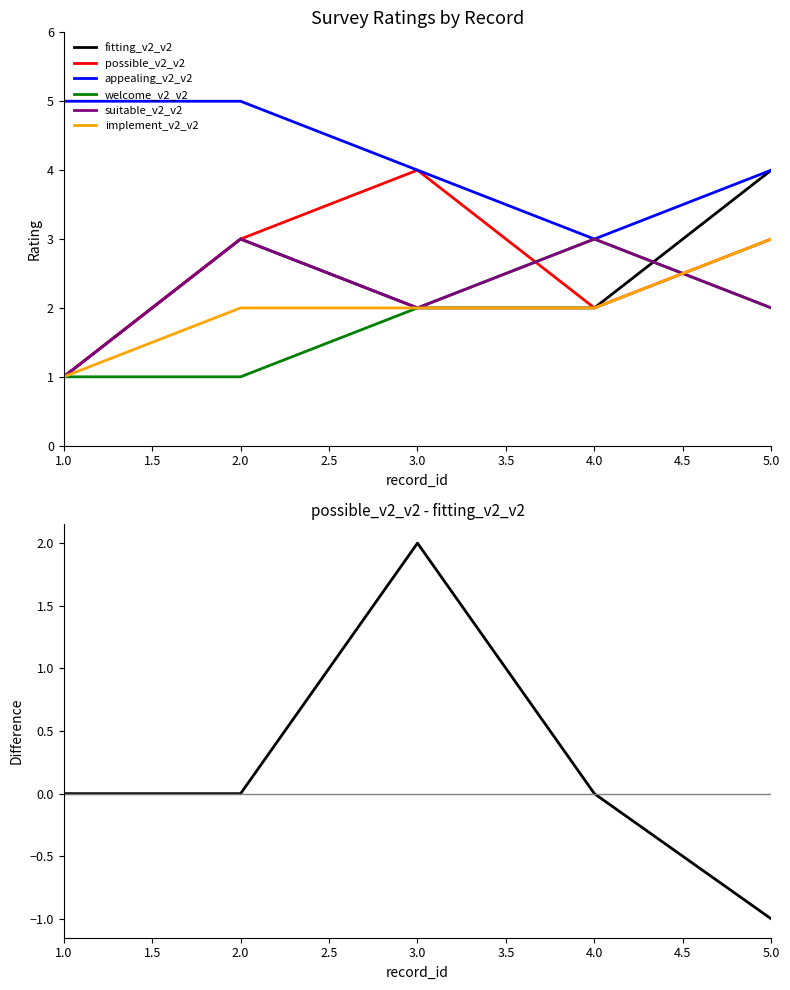

What value does the possible_v2_v2 series have at 2.0?

3